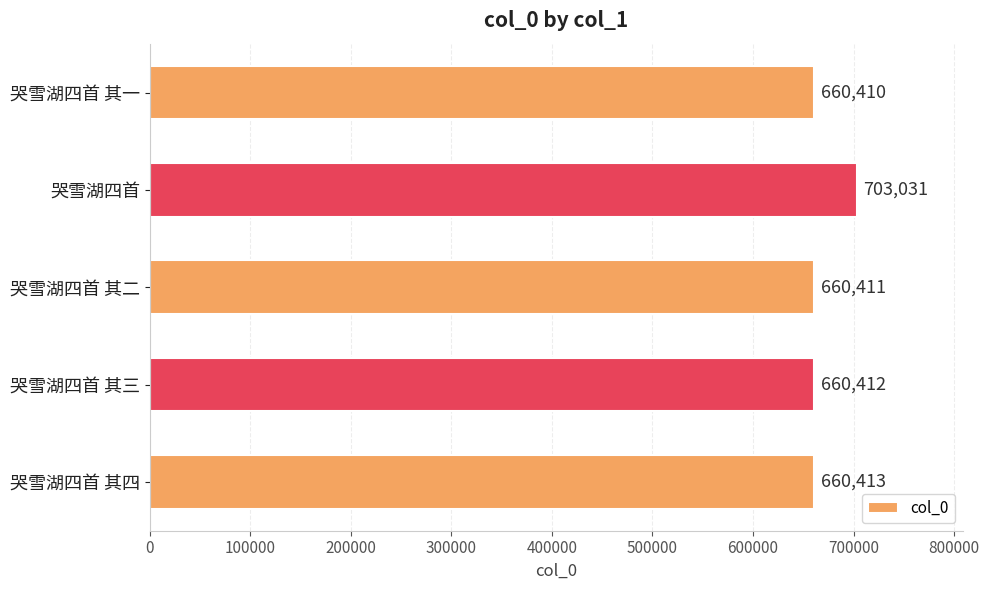

Is it true that the value at 哭雪湖四首 其一 is 1167080?

False